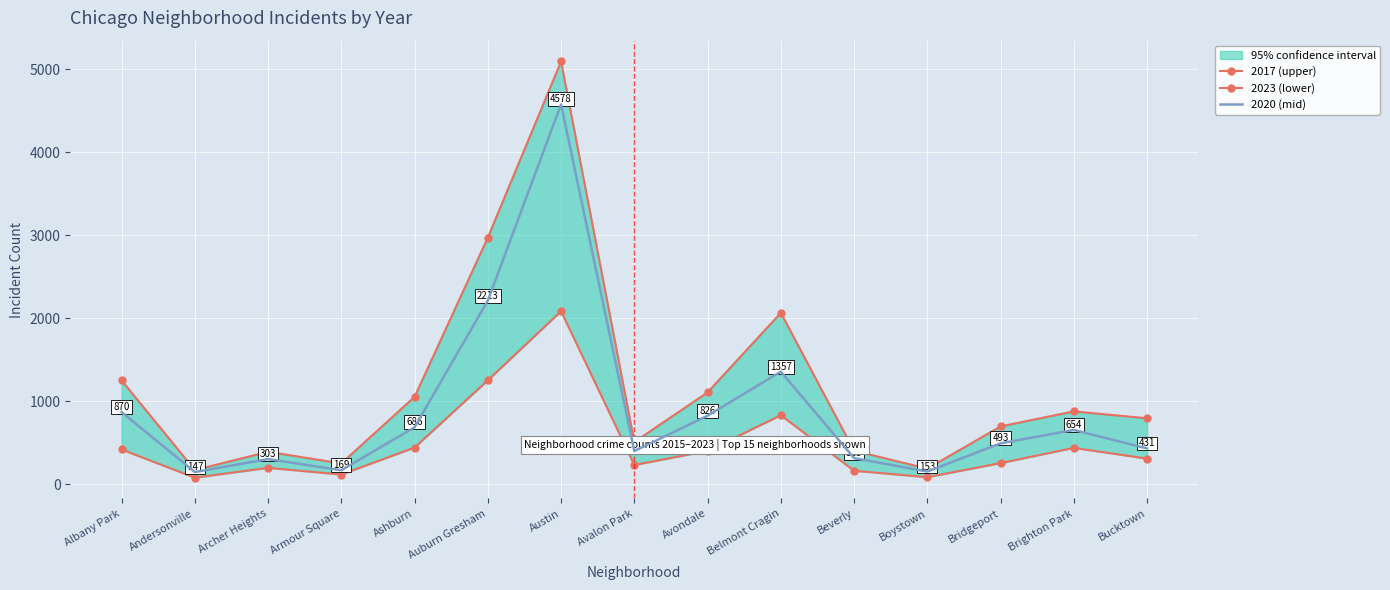

True or false: 2020 (mid) and 2017 (upper) intersect in this chart.

False